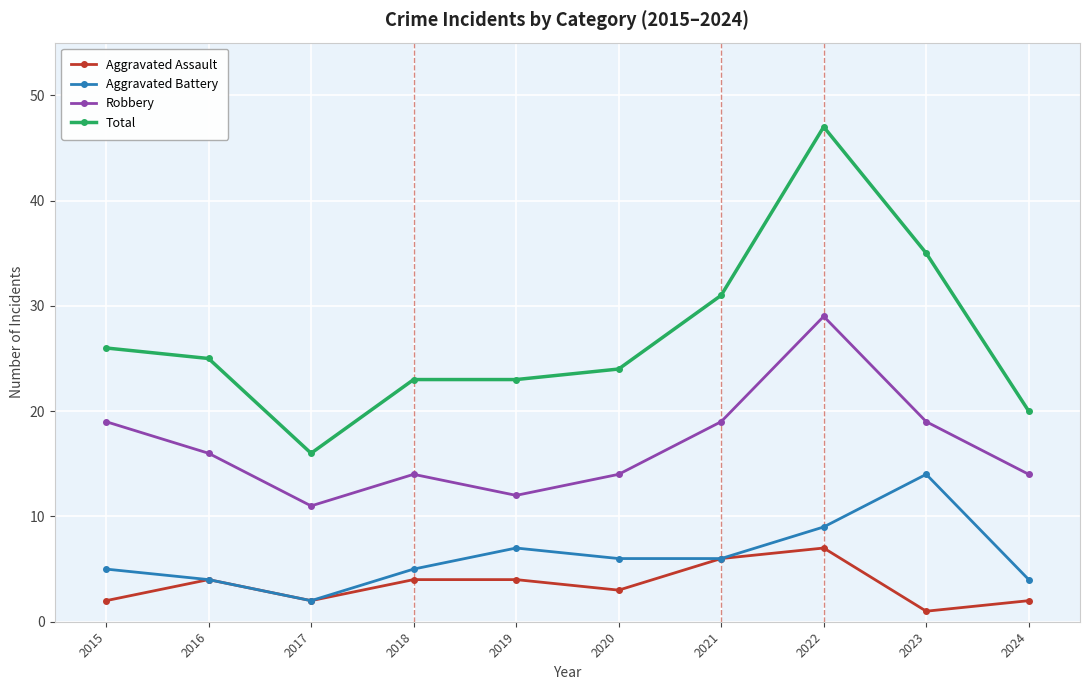

What is the value of the Total point at the 10th from the left?

20